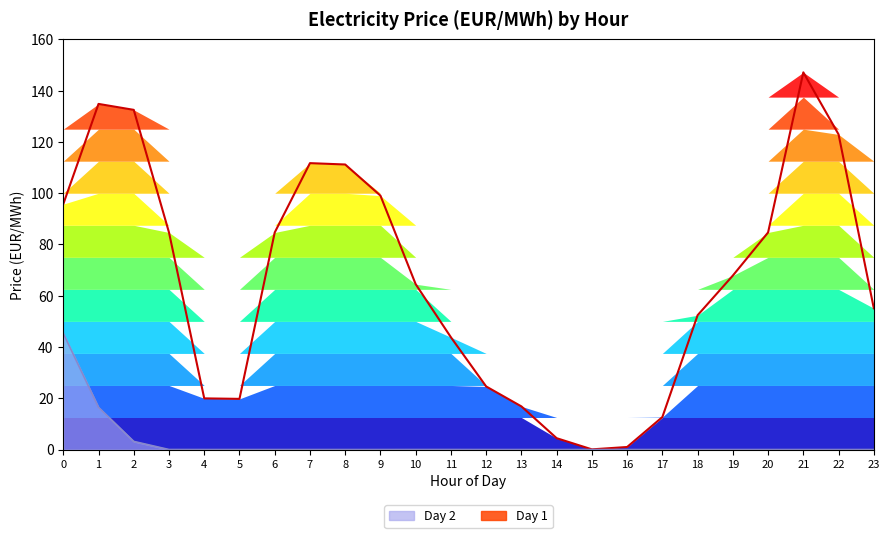

How many values in the Day 1 series are below 67?

12